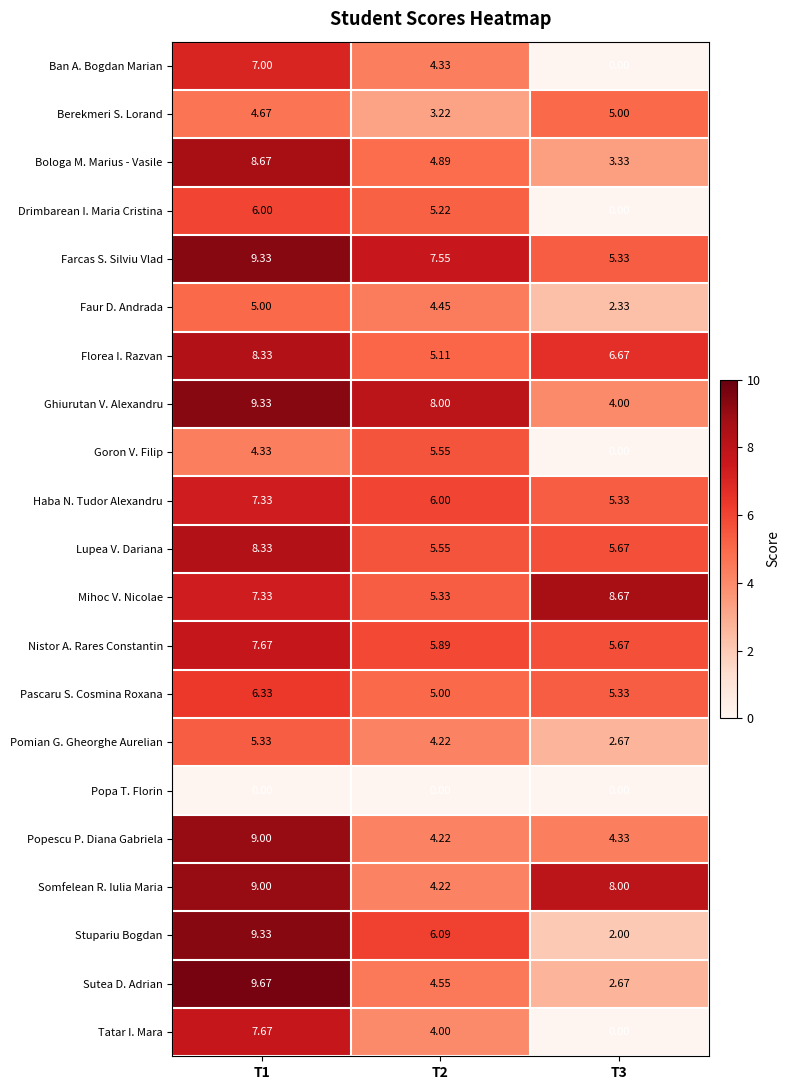

How many values in the Ban A. Bogdan Marian series are below 4?

1